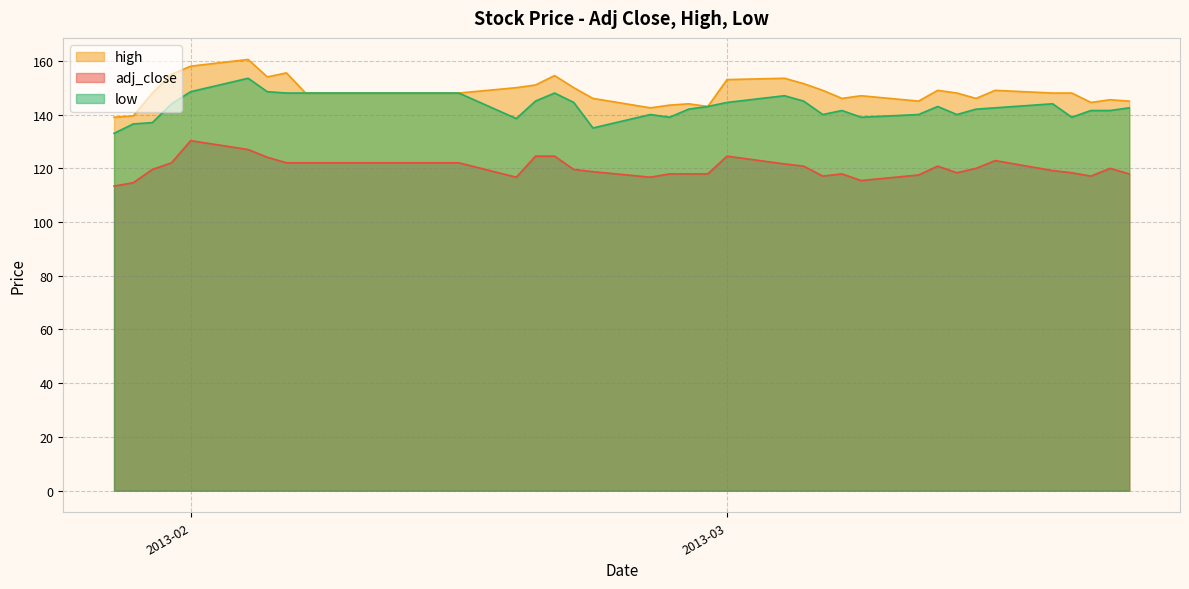

List the series in order of their overall mean, highest first.

high, low, adj_close